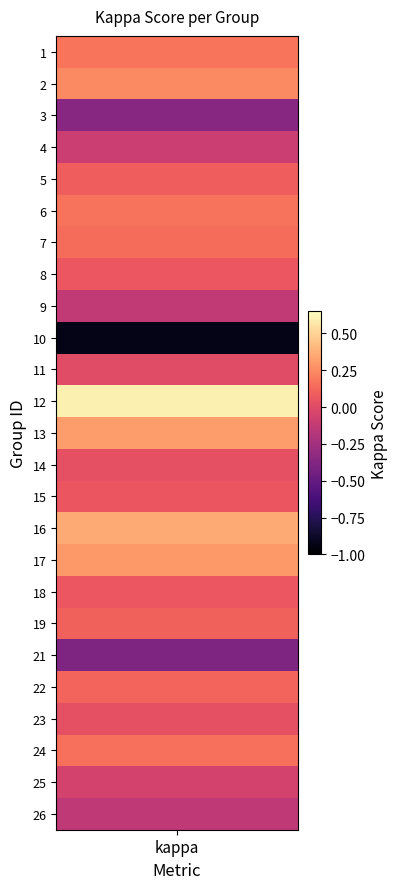

Rank the categories by value from lowest to highest.

9, 19, 2, 24, 8, 3, 23, 10, 21, 13, 14, 7, 17, 4, 18, 20, 6, 22, 5, 0, 1, 16, 12, 15, 11